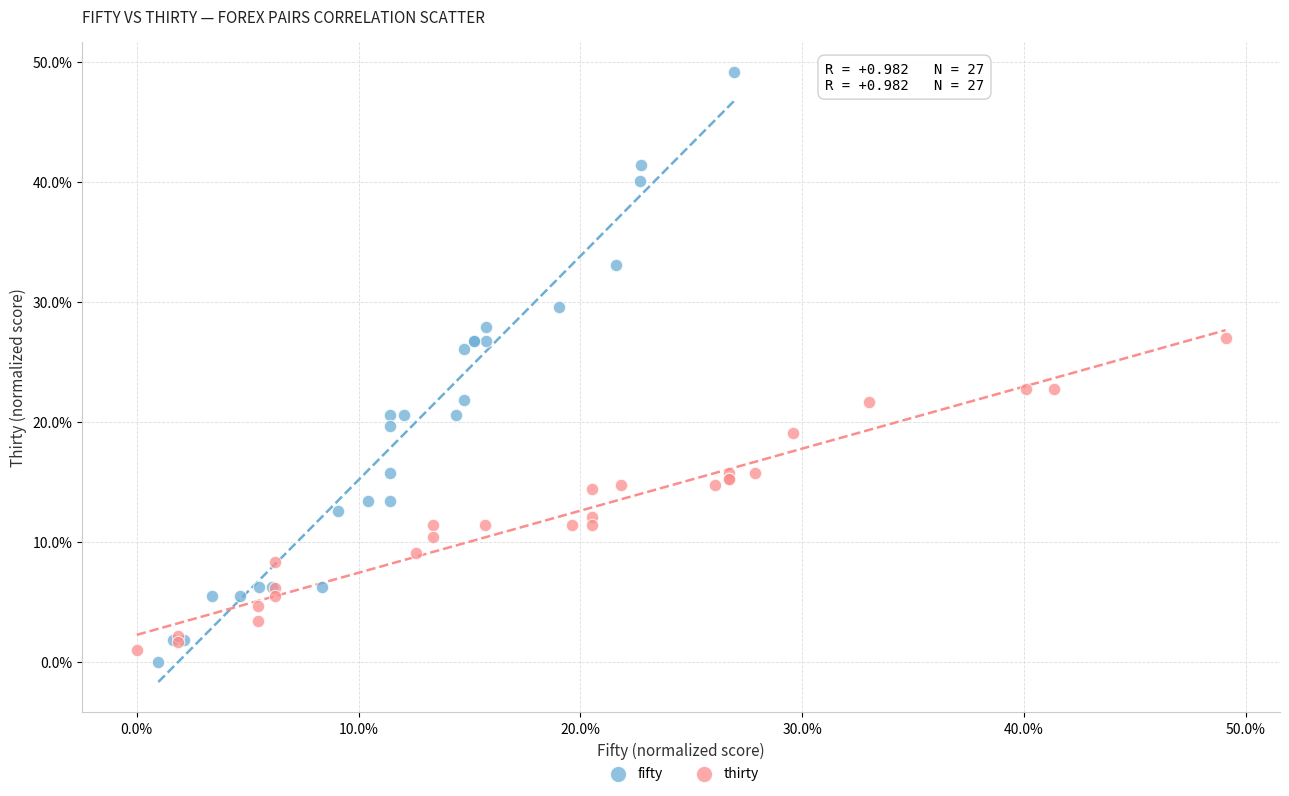

Which series has the largest Y range (max minus min)?

fifty